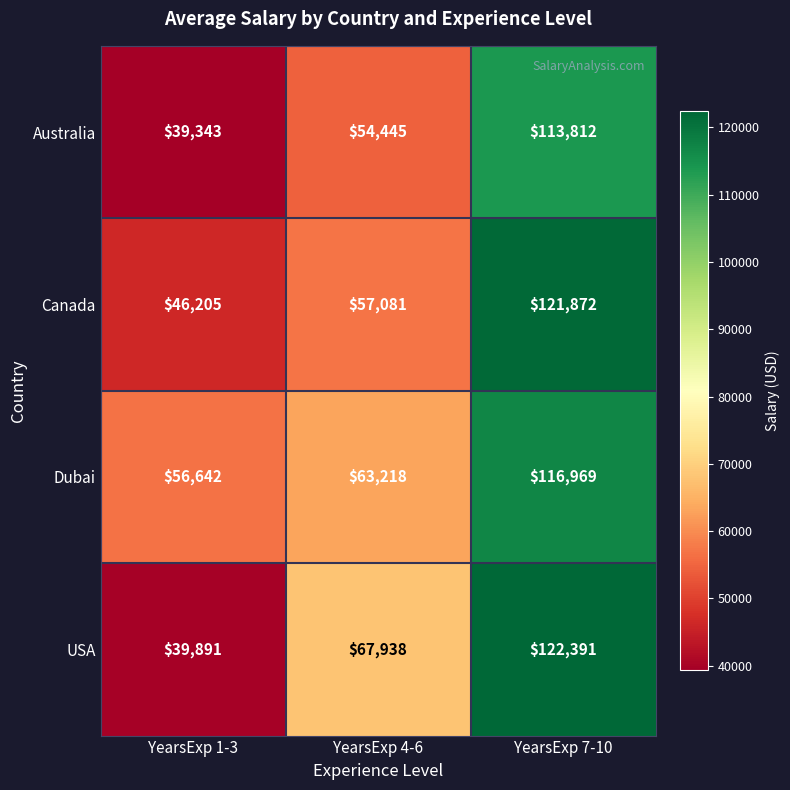

What is the difference between the maximum and minimum values in the Canada series?

75667